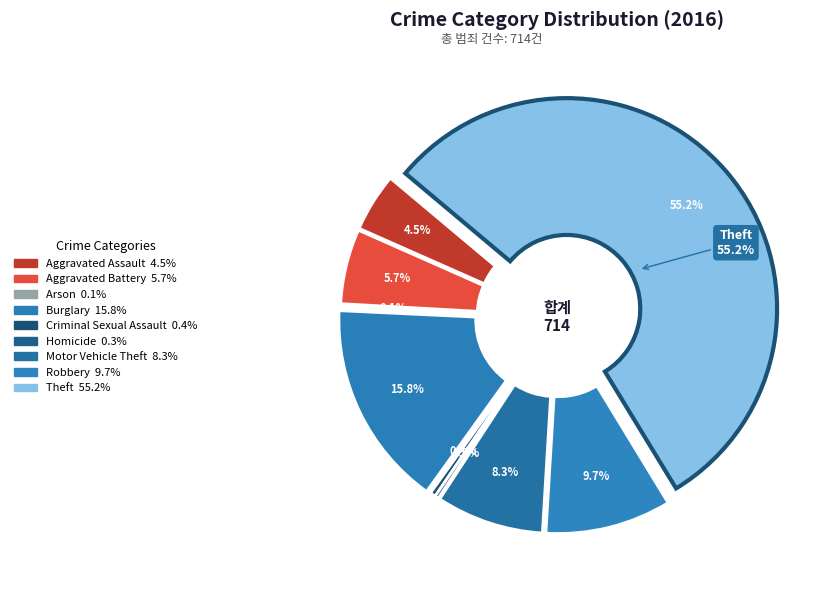

To the nearest percent, what is the combined percentage of Arson and Robbery?

10%